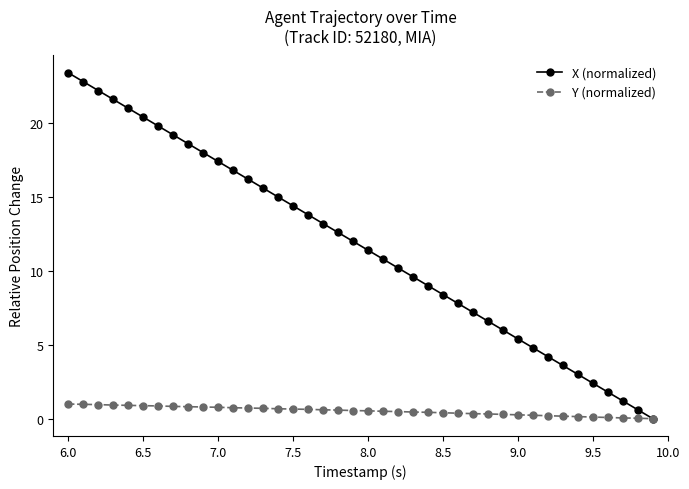

What is the difference between the maximum and minimum values in the Y (normalized) series?

1.0